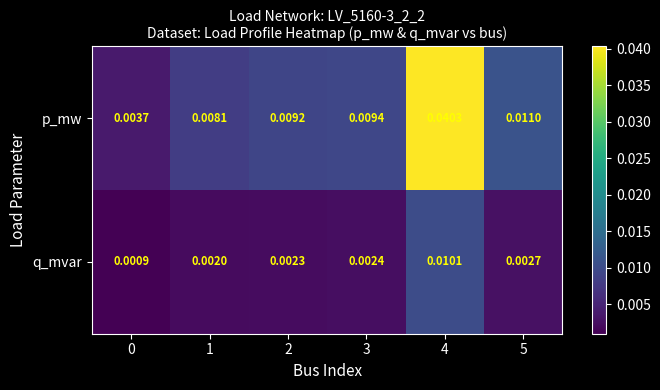

At 0, list the series in order from largest to smallest.

p_mw, q_mvar